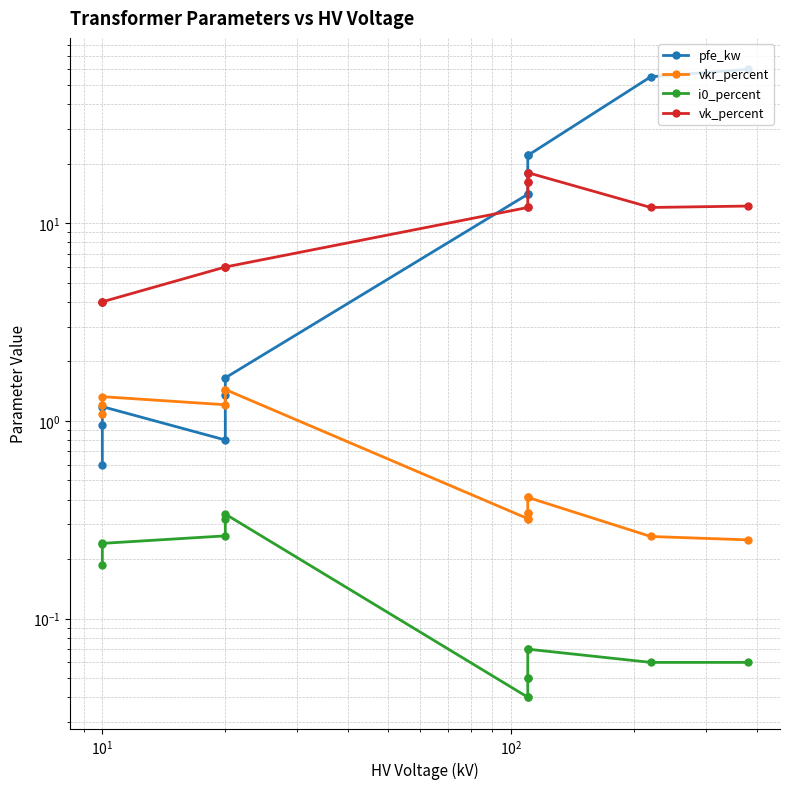

Reading left to right, what are all the values shown in this chart?

pfe_kw: 0.6	0.9	1.2	0.8	1.4	1.6	14.0	14.0	18.0	18.0	22.0	22.0	55.0	60.0
vkr_percent: 1.1	1.2	1.3	1.2	1.4	1.4	0.3	0.3	0.3	0.3	0.4	0.4	0.3	0.2
i0_percent: 0.2	0.2	0.2	0.3	0.3	0.3	0.0	0.0	0.1	0.1	0.1	0.1	0.1	0.1
vk_percent: 4.0	4.0	4.0	6.0	6.0	6.0	12.0	12.0	16.2	16.2	18.0	18.0	12.0	12.2